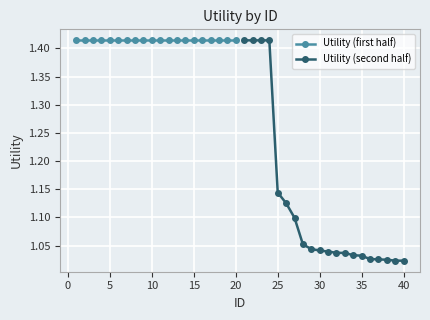

What is the value of the Utility (first half) point at the 7th from the left?

1.4